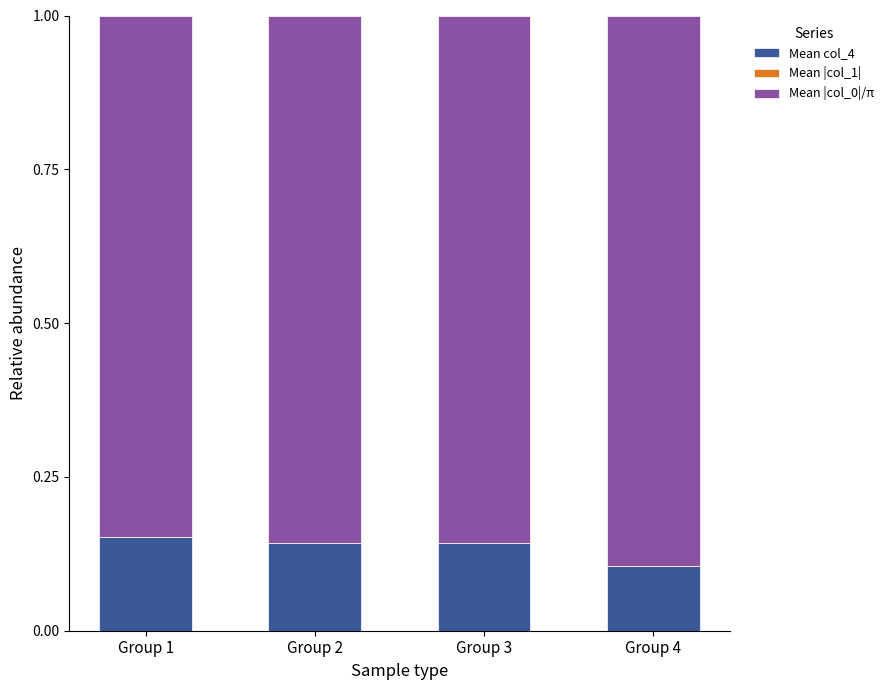

How many categories are shown in the chart?

4